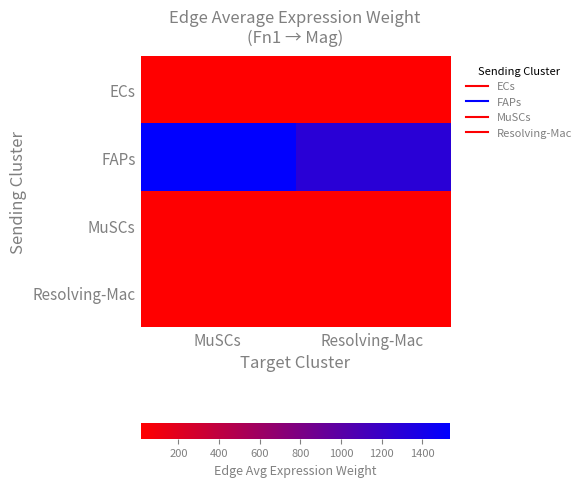

How many distinct data groups are displayed?

4